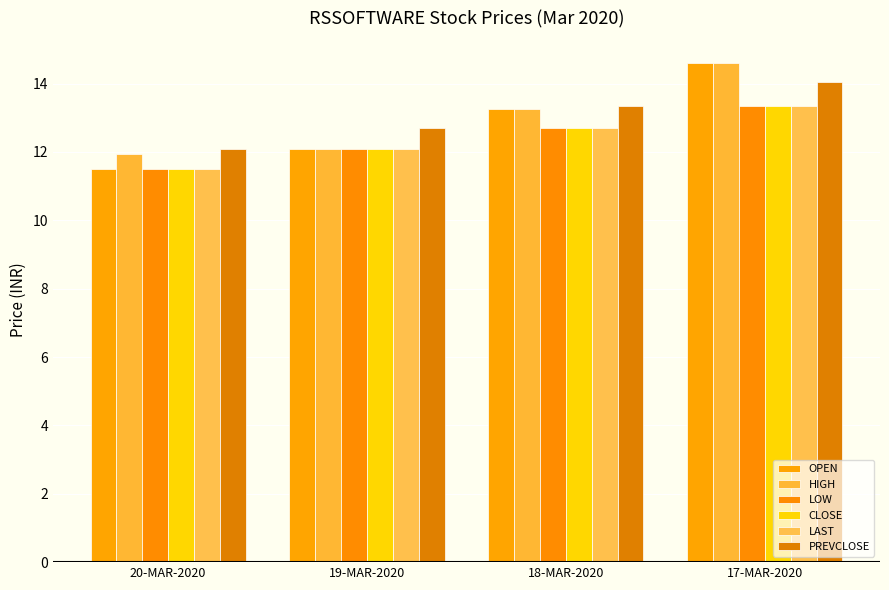

How many groups of bars are there?

4